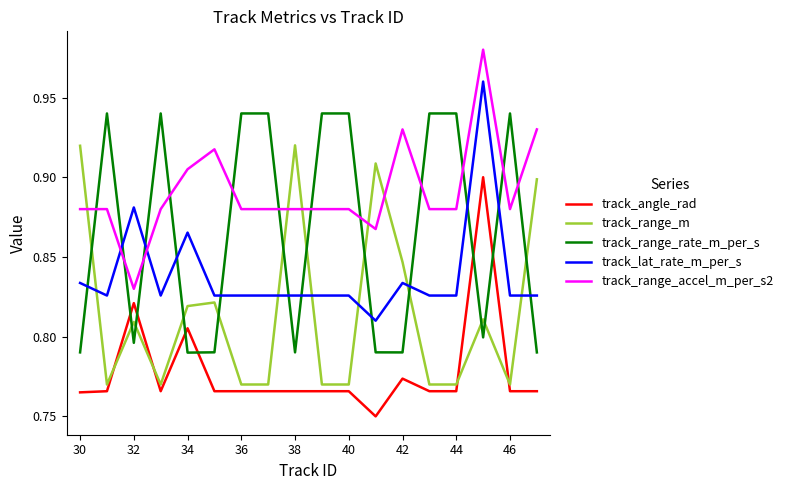

Does the chart have visible grid lines?

No